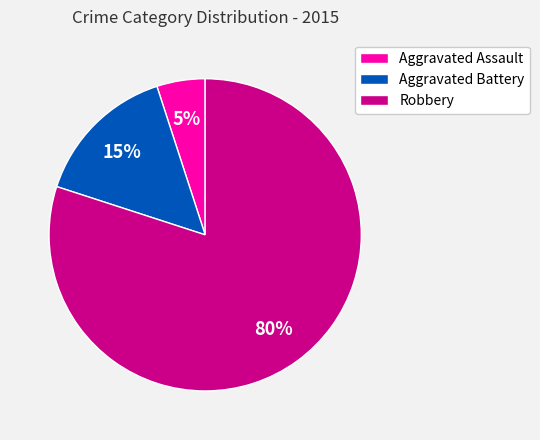

To the nearest percent, what percentage of the pie is Aggravated Battery?

15%